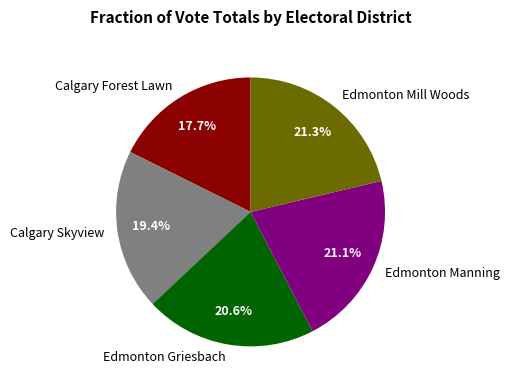

Which has a higher value, Calgary Skyview or Edmonton Mill Woods?

Edmonton Mill Woods